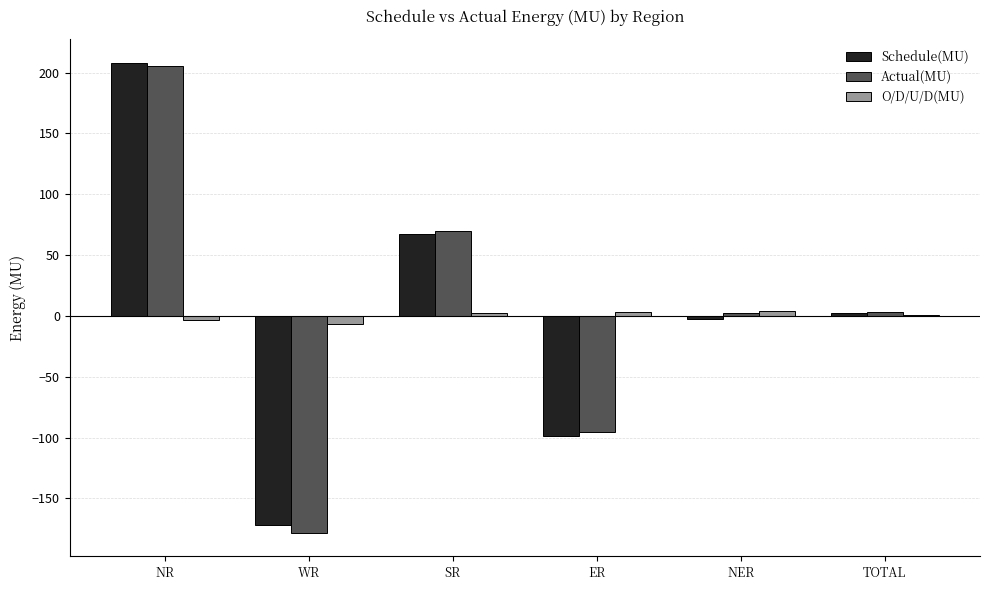

Are the bars grouped side by side (vs. stacked)?

Yes